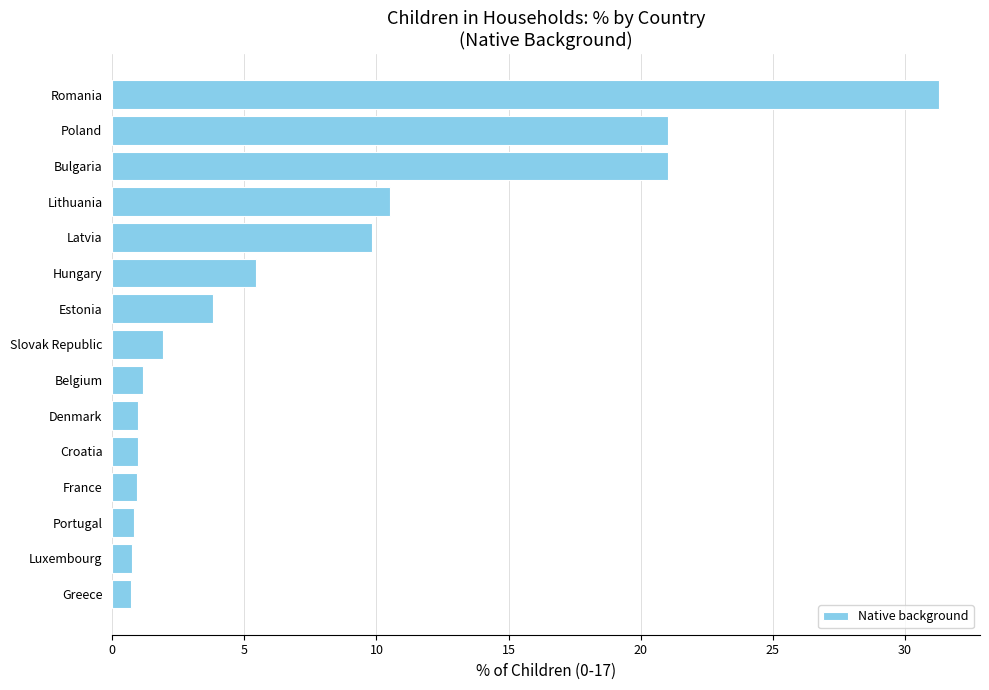

What is the sum of all values?

111.3